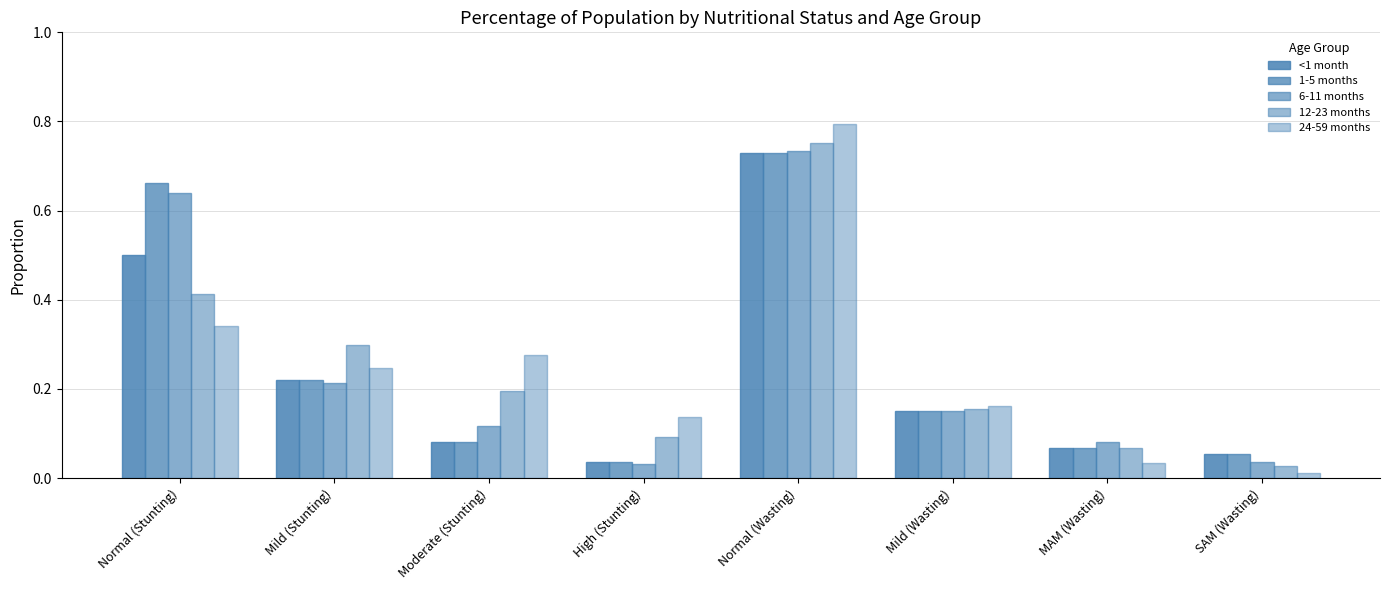

How many bars are there in total?

40